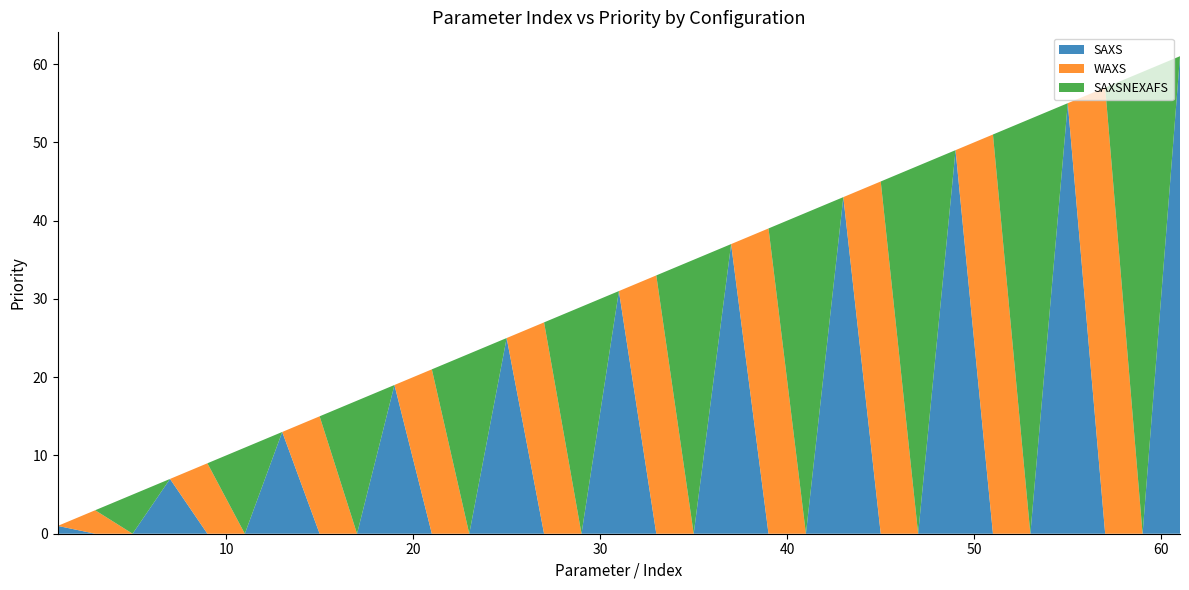

Reading right to left, what are all the values shown in this chart?

SAXS: 61	0	0	55	0	0	49	0	0	43	0	0	37	0	0	31	0	0	25	0	0	19	0	0	13	0	0	7	0	0	1
WAXS: 0	0	57	0	0	51	0	0	45	0	0	39	0	0	33	0	0	27	0	0	21	0	0	15	0	0	9	0	0	3	0
SAXSNEXAFS: 0	59	0	0	53	0	0	47	0	0	41	0	0	35	0	0	29	0	0	23	0	0	17	0	0	11	0	0	5	0	0